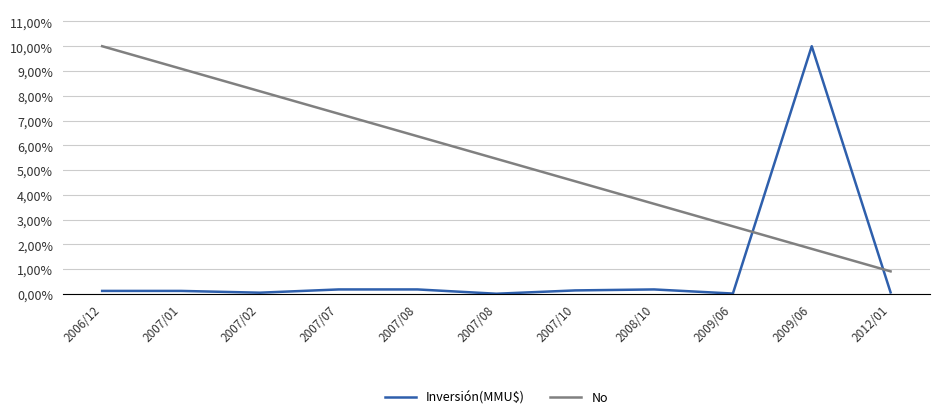

Which has a higher value, 2006/12 or 2007/07?

2007/07